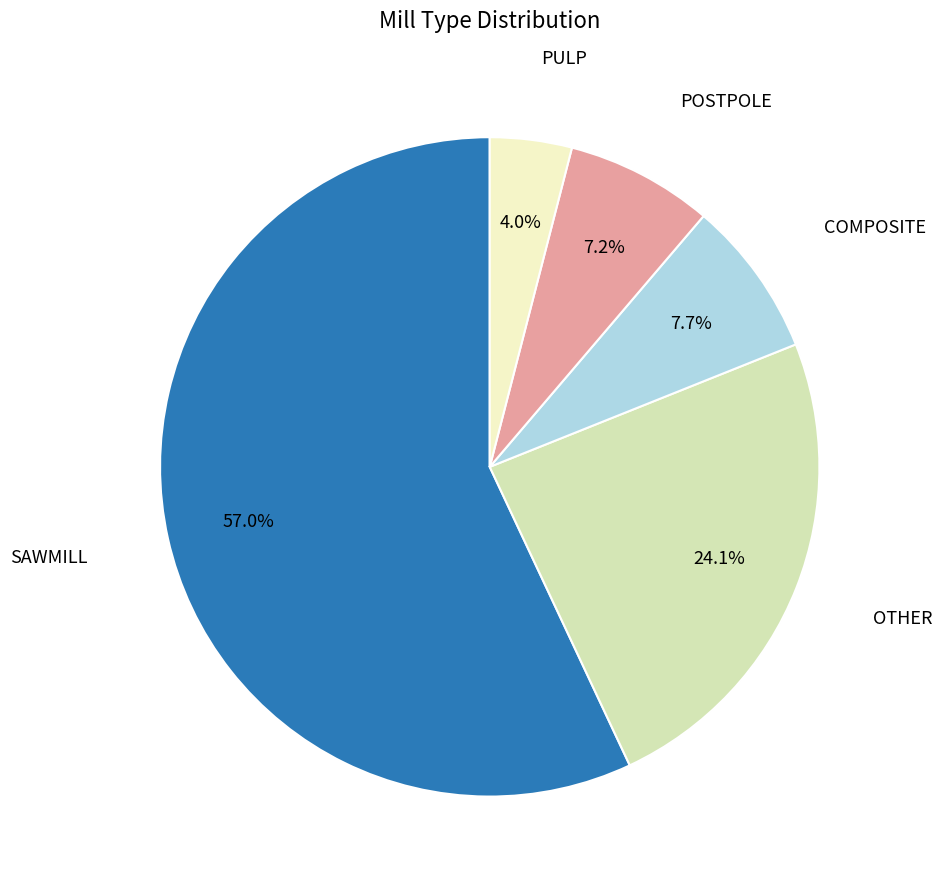

Is there any slice that represents more than half of the pie?

Yes